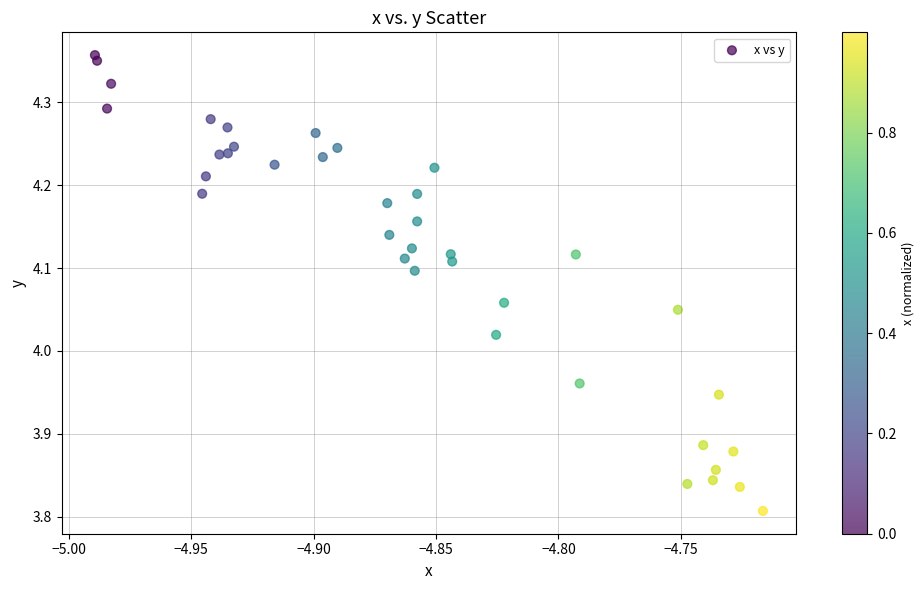

What is the range of X values (max minus min)?

0.3